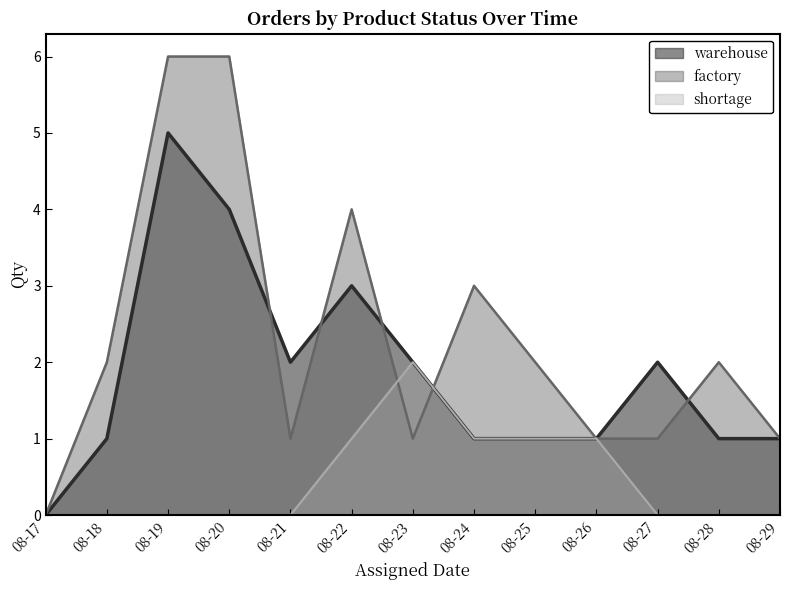

List the series in order of their peak value, highest first.

factory, warehouse, shortage